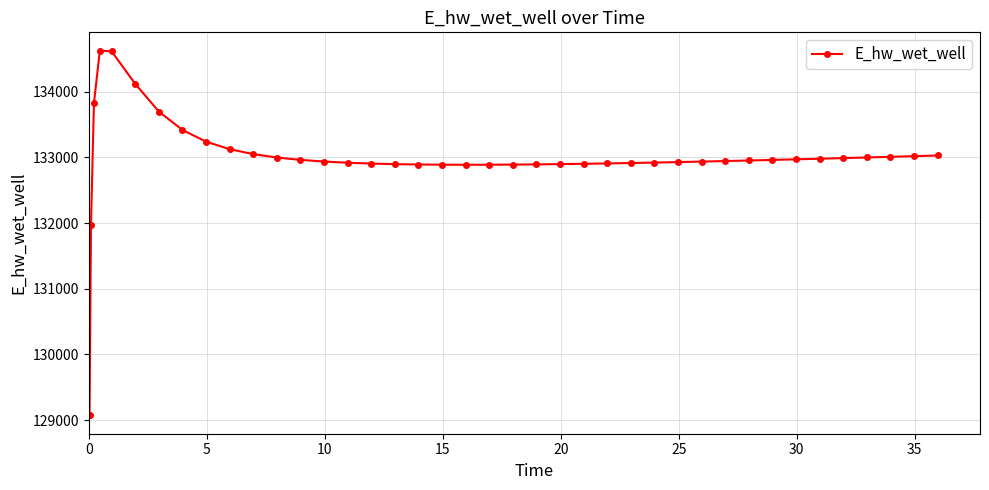

What is the greatest value displayed?

134628.0